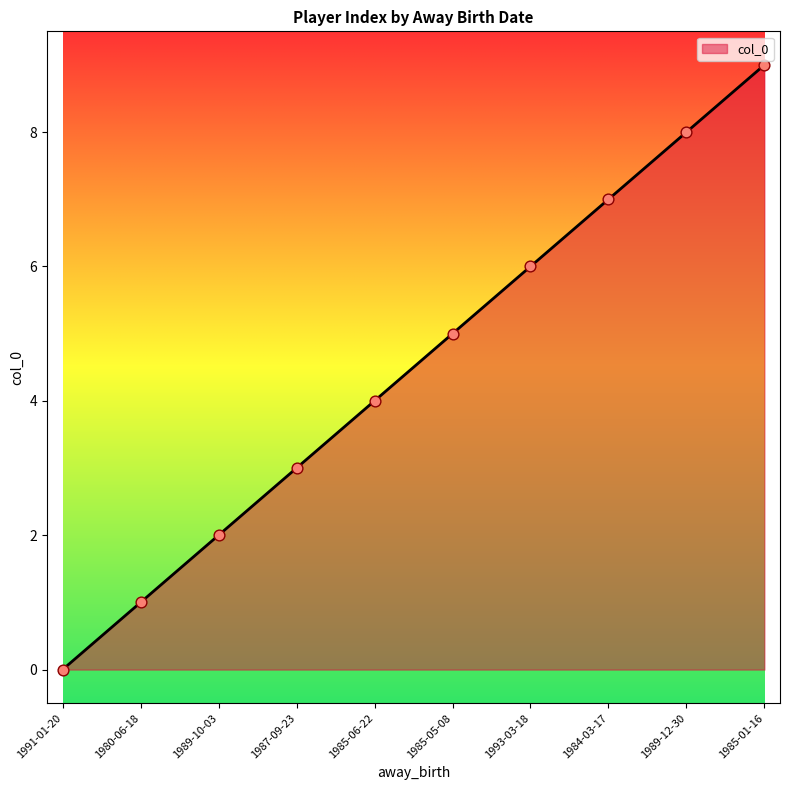

Which has a higher value, 1987-09-23 or 1984-03-17?

1984-03-17